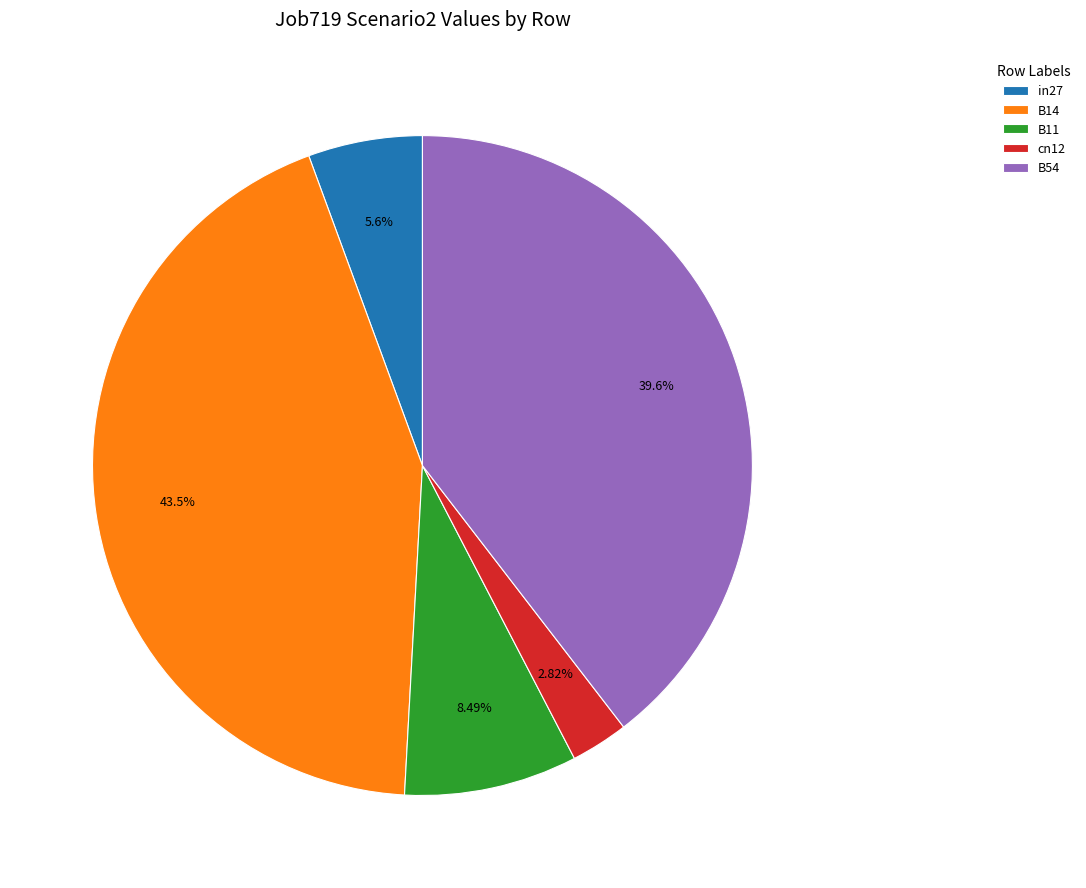

Is the sum of B14 and B54 greater than half?

Yes